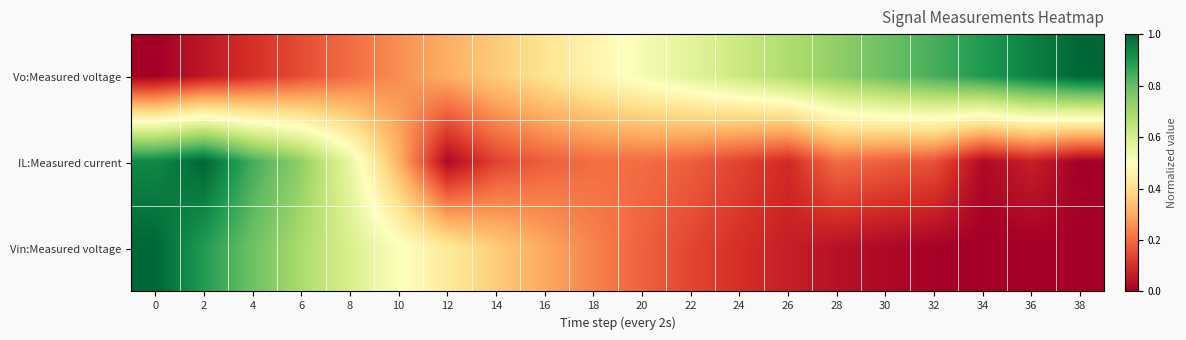

Reading left to right, extract all data points from this chart.

Vo:Measured voltage: 0=0.0	2=0.1	4=0.1	6=0.1	8=0.2	10=0.3	12=0.3	14=0.4	16=0.4	18=0.5	20=0.5	22=0.6	24=0.6	26=0.7	28=0.7	30=0.8	32=0.8	34=0.9	36=0.9	38=1.0
IL:Measured current: 0=0.9	2=1.0	4=0.8	6=0.7	8=0.6	10=0.3	12=0.0	14=0.1	16=0.2	18=0.2	20=0.2	22=0.2	24=0.1	26=0.1	28=0.2	30=0.2	32=0.2	34=0.0	36=0.1	38=0.0
Vin:Measured voltage: 0=1.0	2=0.9	4=0.8	6=0.7	8=0.6	10=0.5	12=0.4	14=0.4	16=0.3	18=0.2	20=0.2	22=0.1	24=0.1	26=0.1	28=0.0	30=0.0	32=0.0	34=0.0	36=0.0	38=0.0